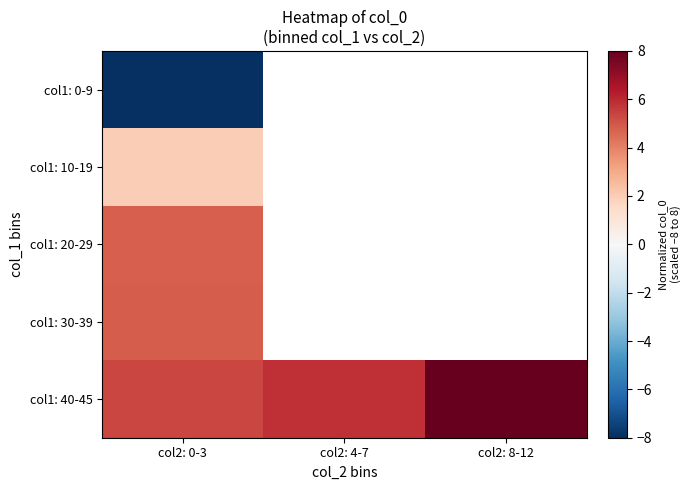

Which series has the largest range (max minus min)?

col1: 40-45